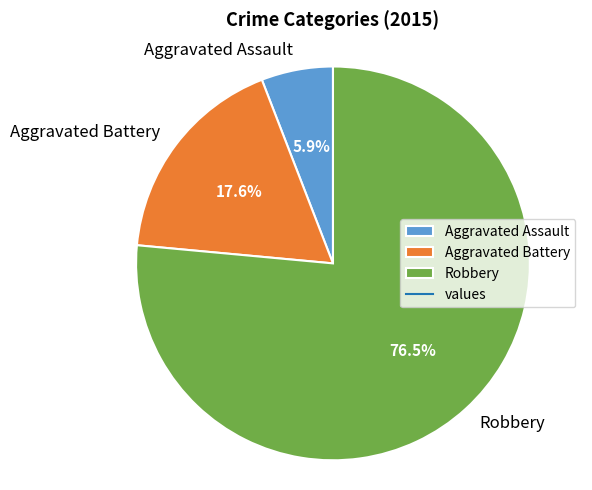

Between Aggravated Assault and Aggravated Battery, which is larger?

Aggravated Battery